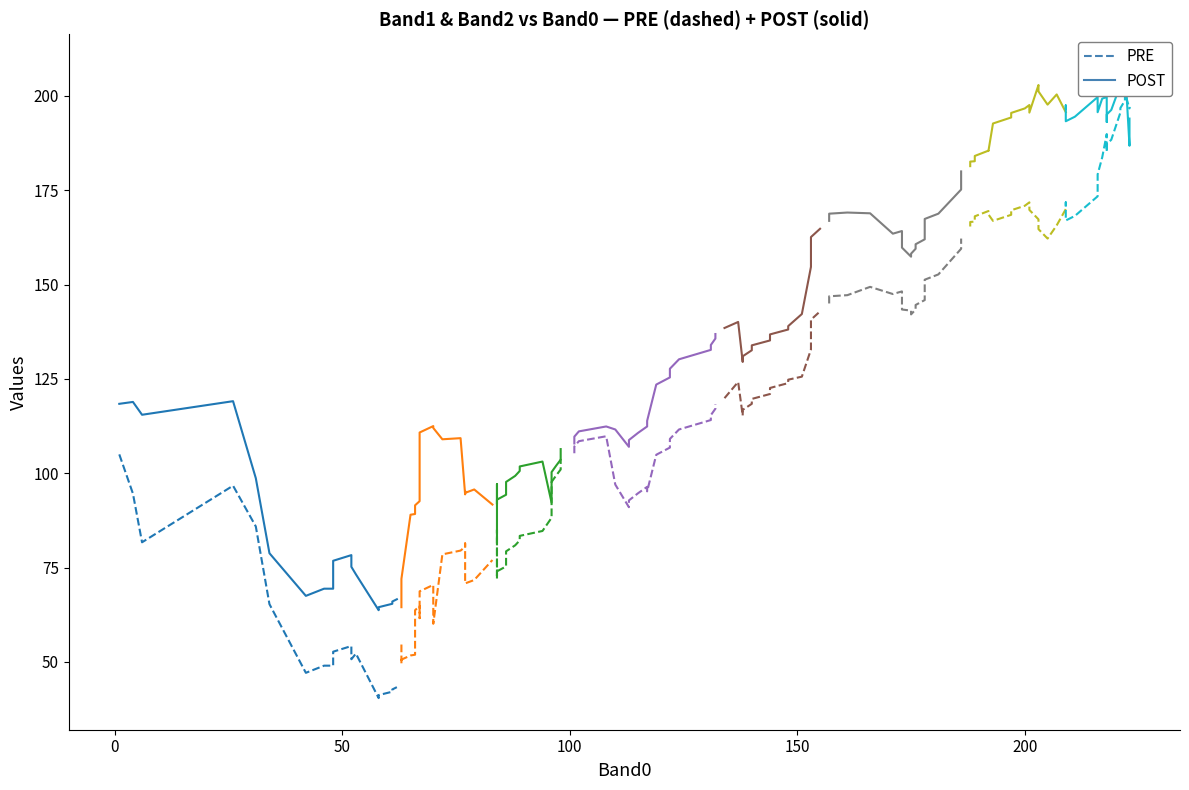

Is this an area chart (filled region under the line)?

No